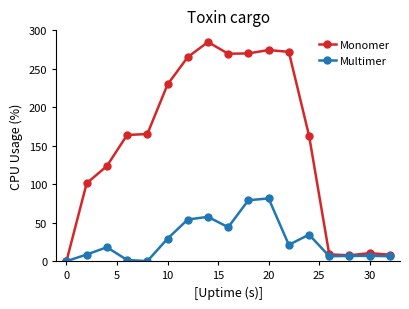

List the series in order of their peak value, lowest first.

Multimer, Monomer